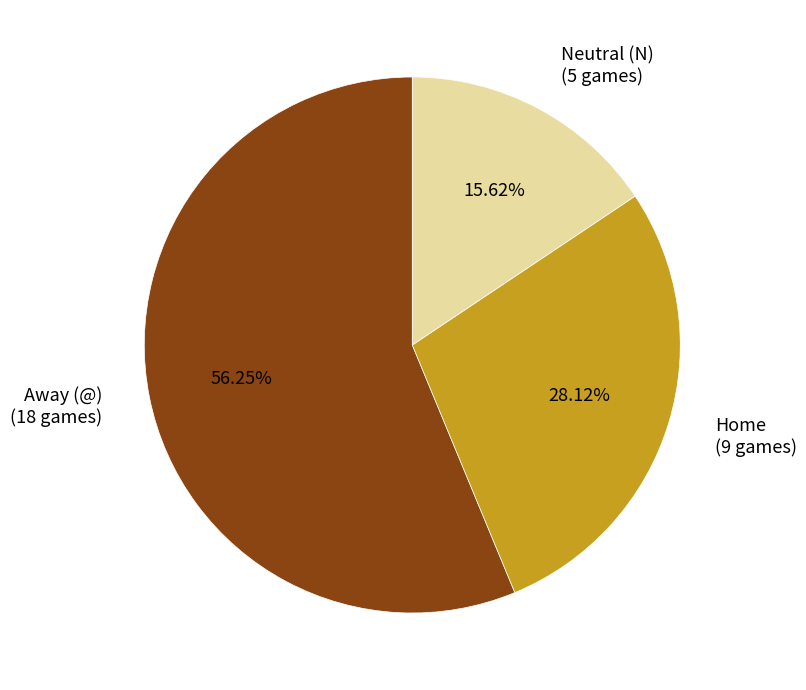

The Away (@) slice represents 50% of the pie. True or false?

False